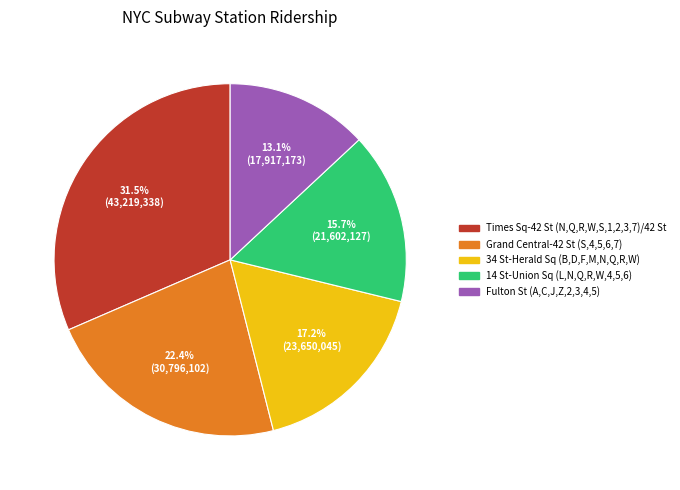

How much of the chart is everything except 14 St-Union Sq (L,N,Q,R,W,4,5,6)?

84.3%